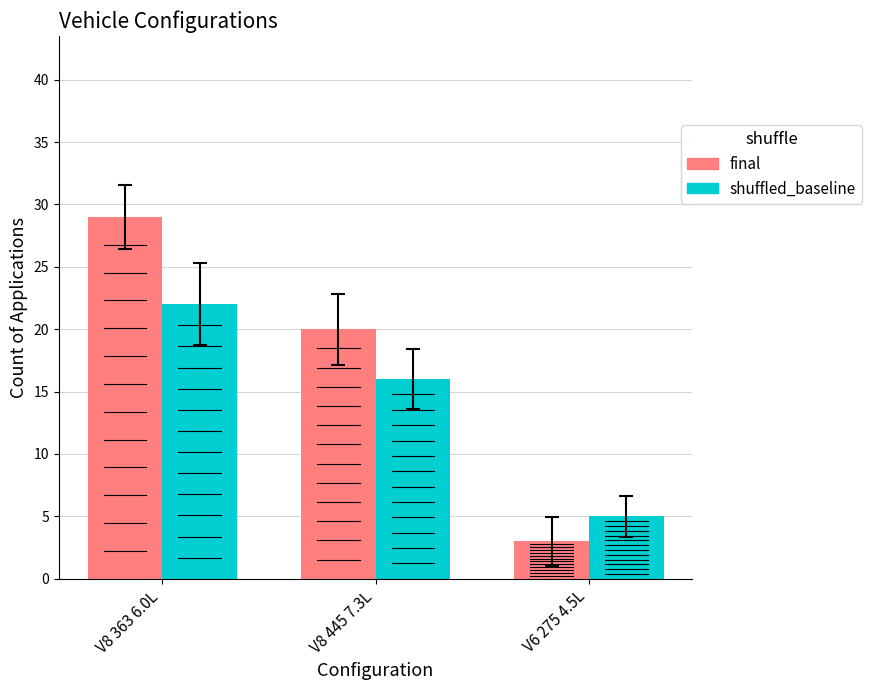

What is the maximum value shown in the chart?

29